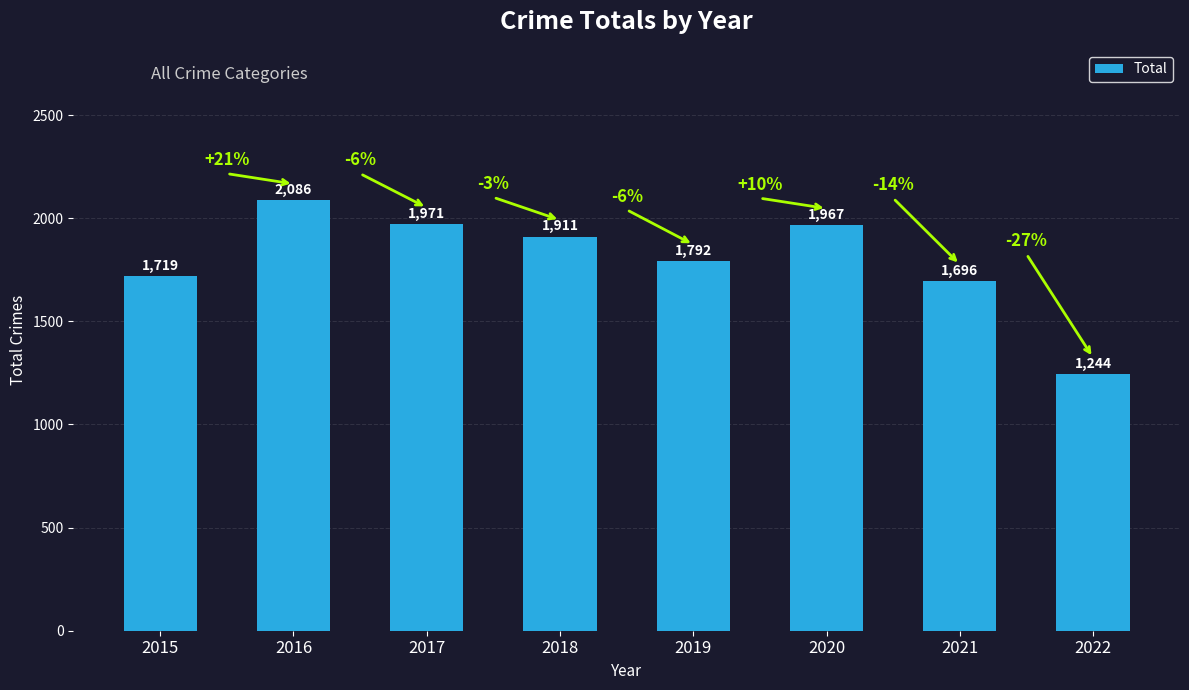

What is the sum of the values at 2021 and 2019?

3488